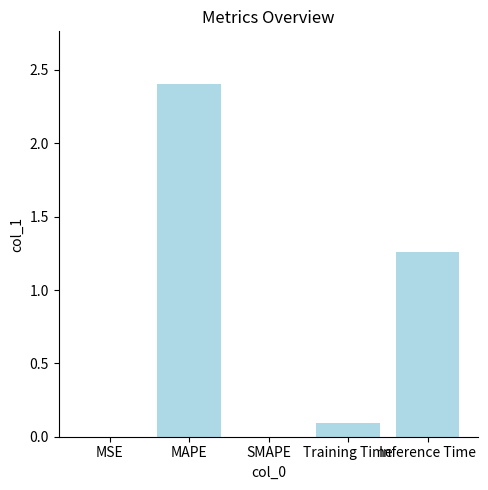

Which category has the highest value across all series?

MAPE